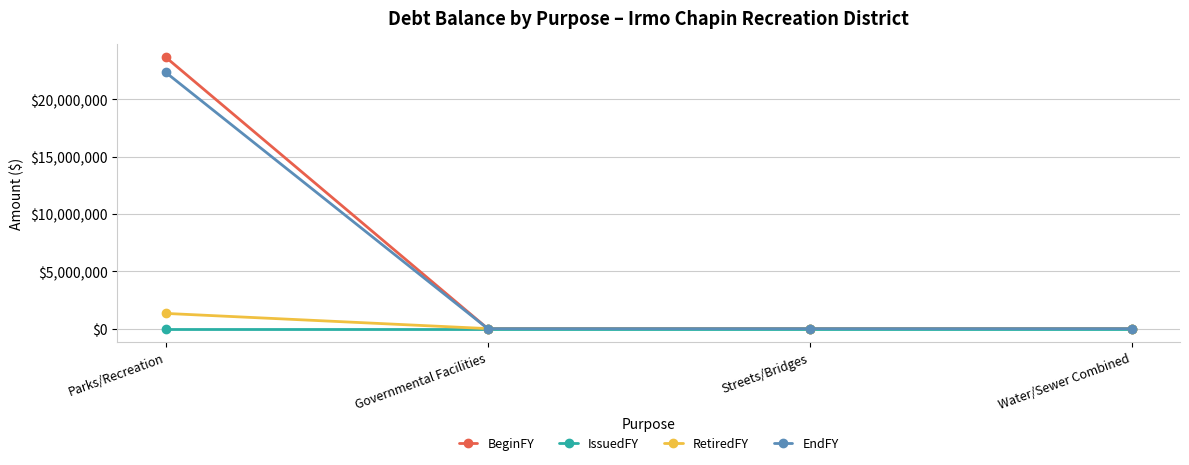

The value of EndFY at Water/Sewer Combined is 0. True or false?

True